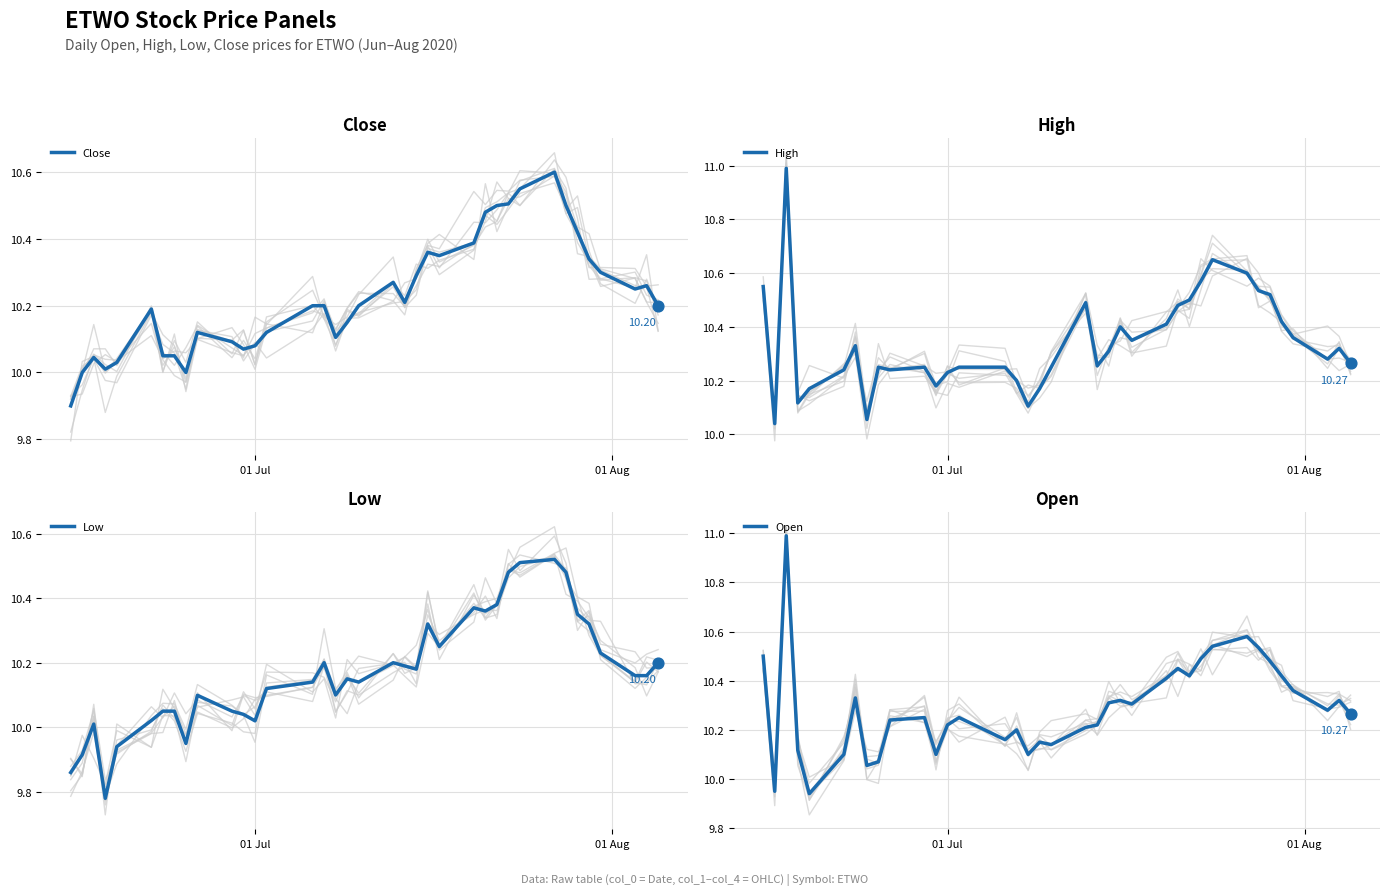

At how many categories does at least one series exceed 10?

37